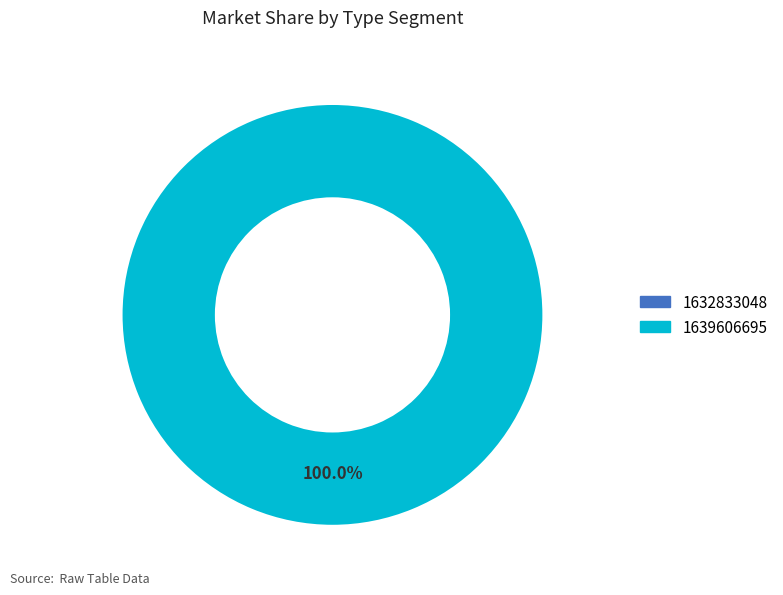

Which category has the biggest portion of the pie?

1639606695